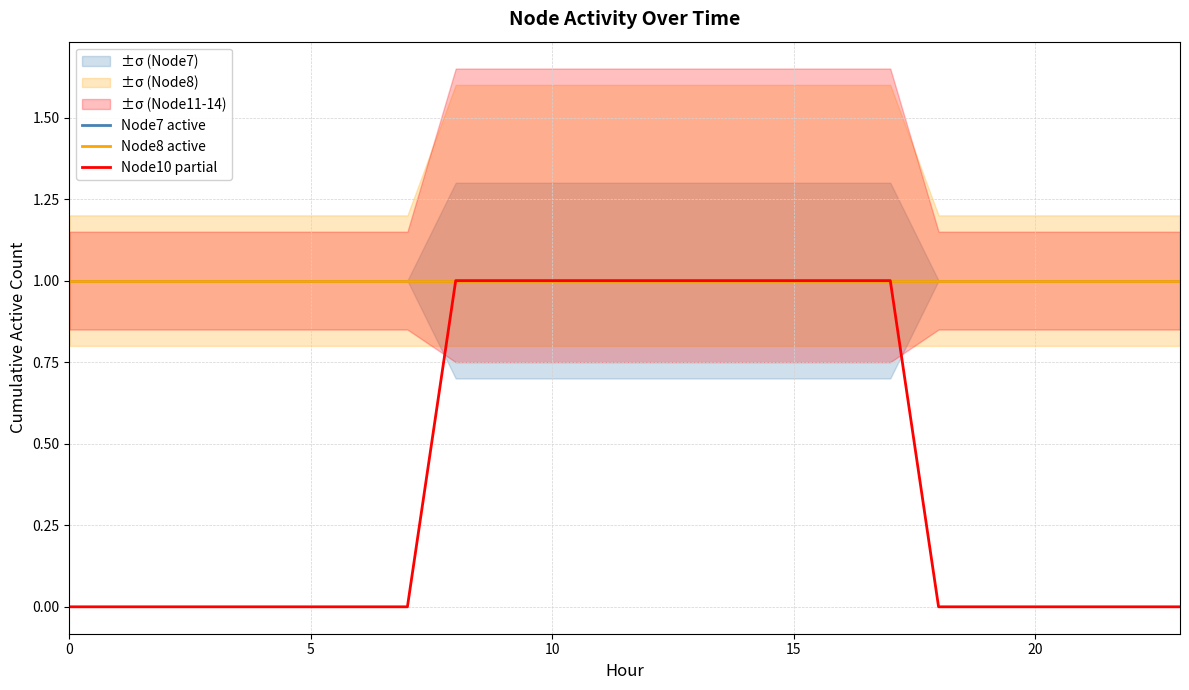

Which series has the largest range (max minus min)?

Node10 partial